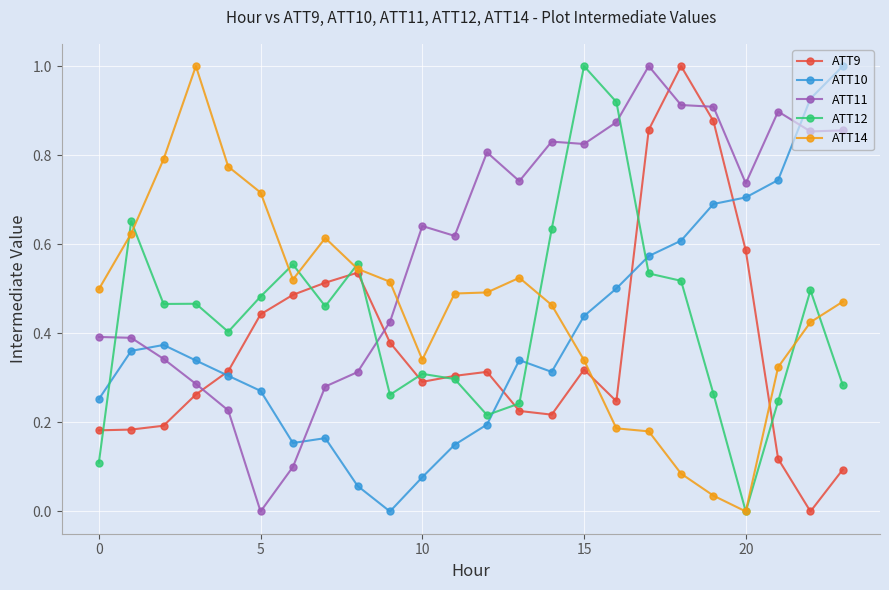

Which series has the largest total across all categories?

ATT11